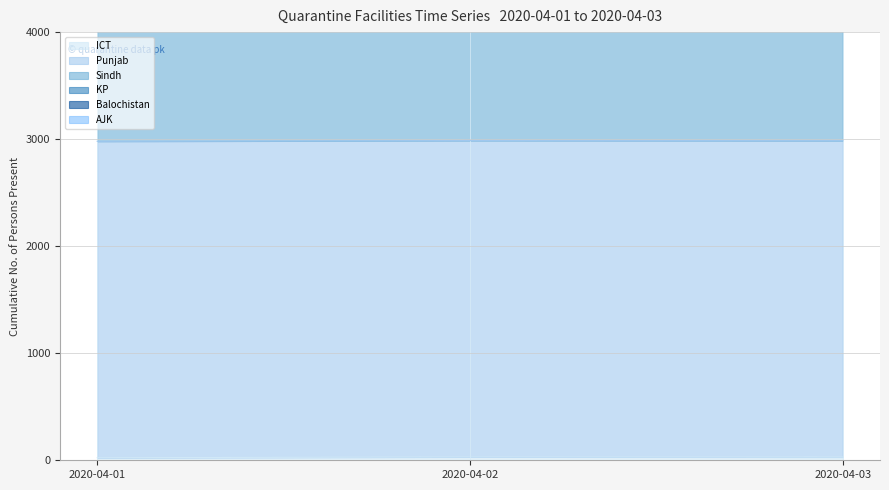

What is the approximate value of AJK at 2020-04-03?

2986